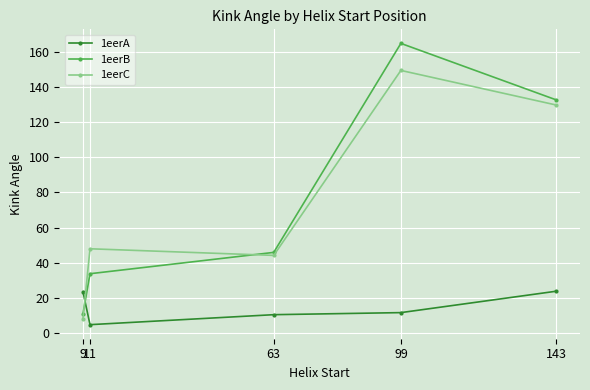

Which series changed the most between 9 and 99?

1eerB